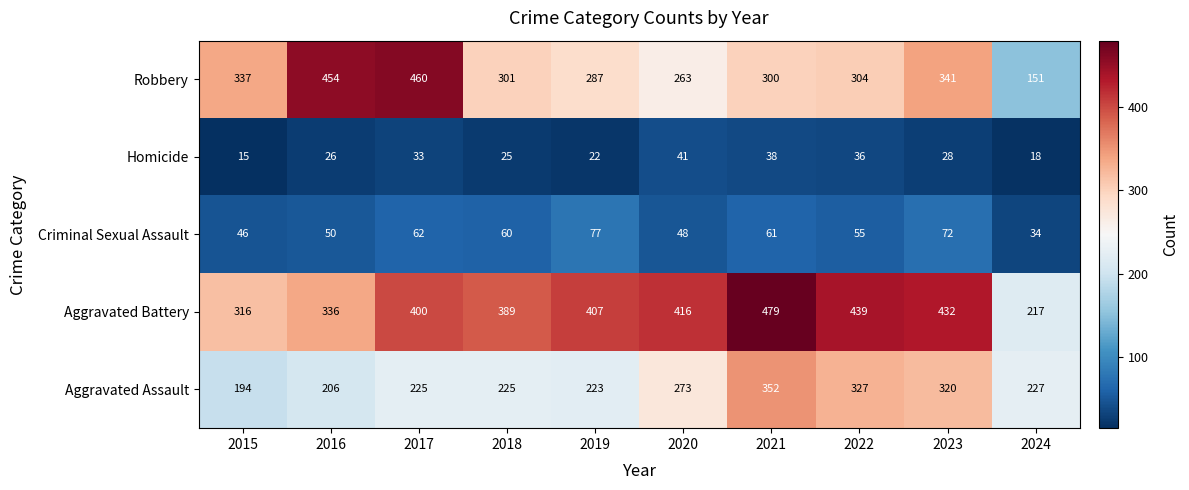

Which series has the widest spread of values?

Robbery